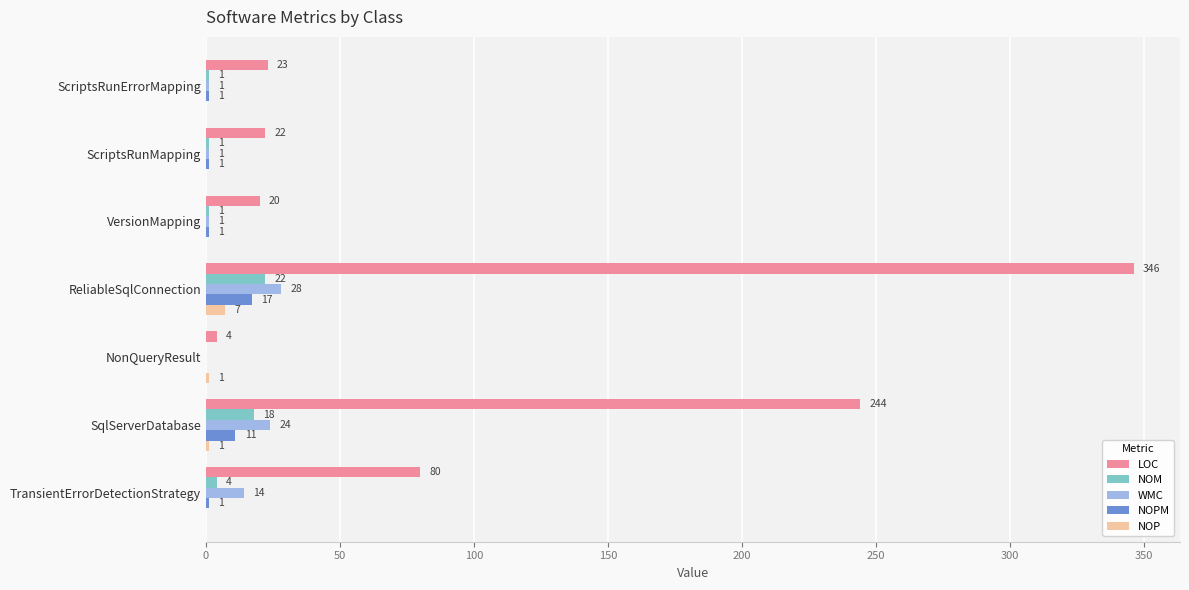

At which label does NOM reach its peak?

ReliableSqlConnection